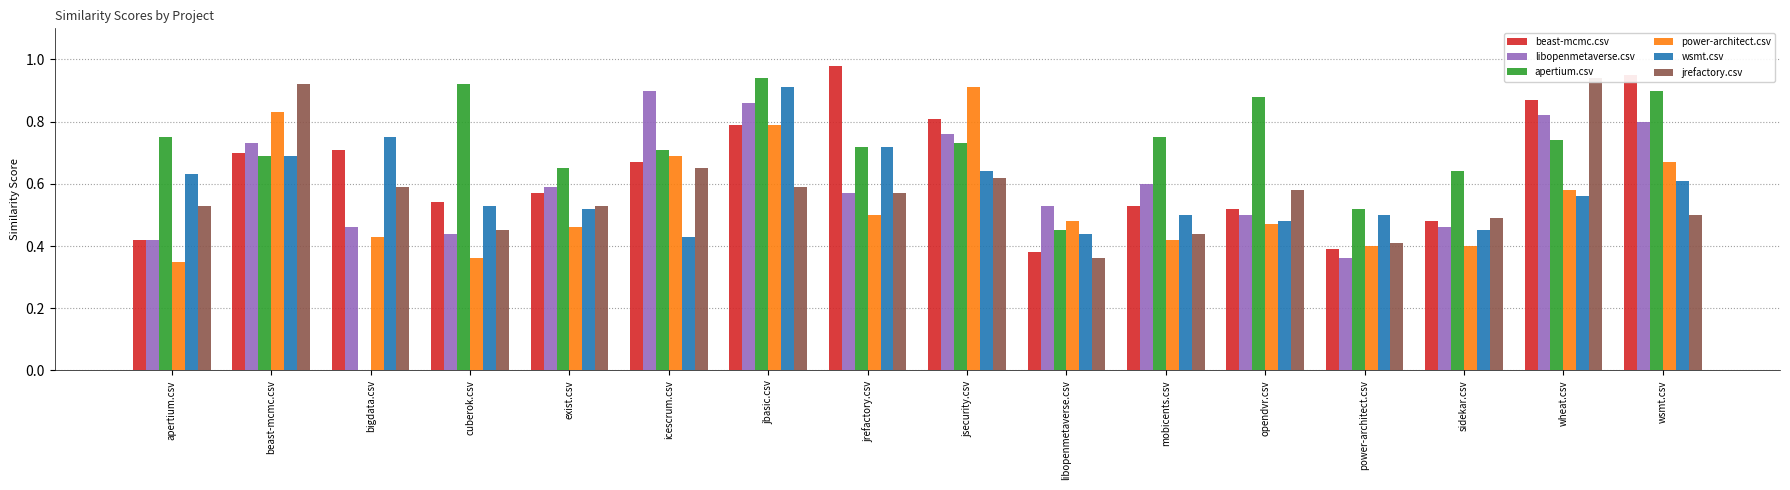

Which series has the widest spread of values?

apertium.csv